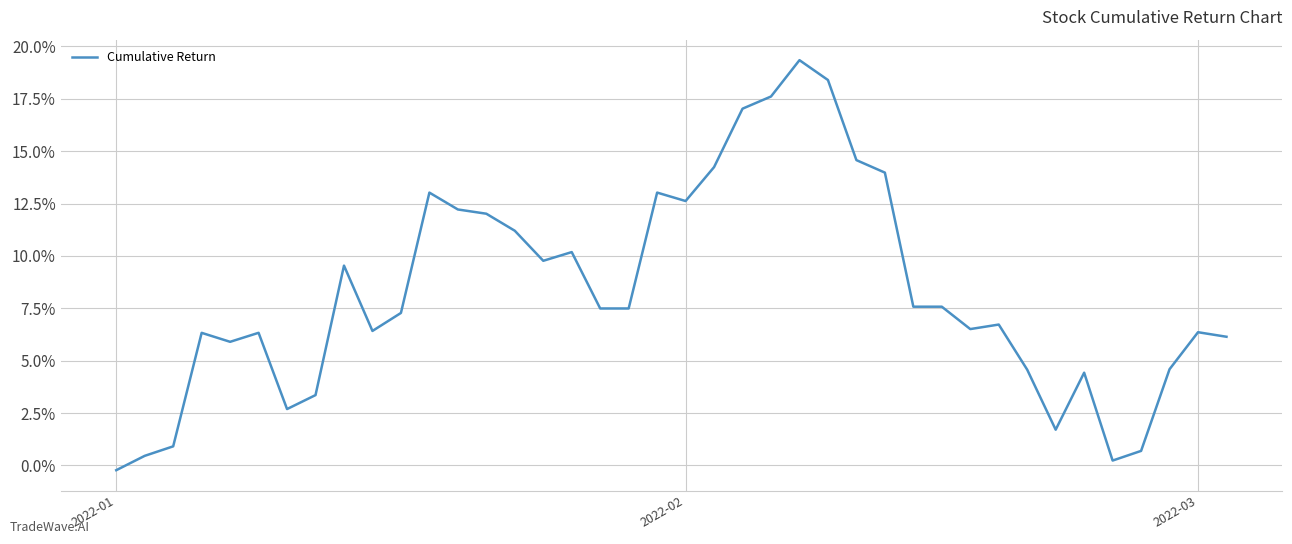

What is the greatest value displayed?

19.3